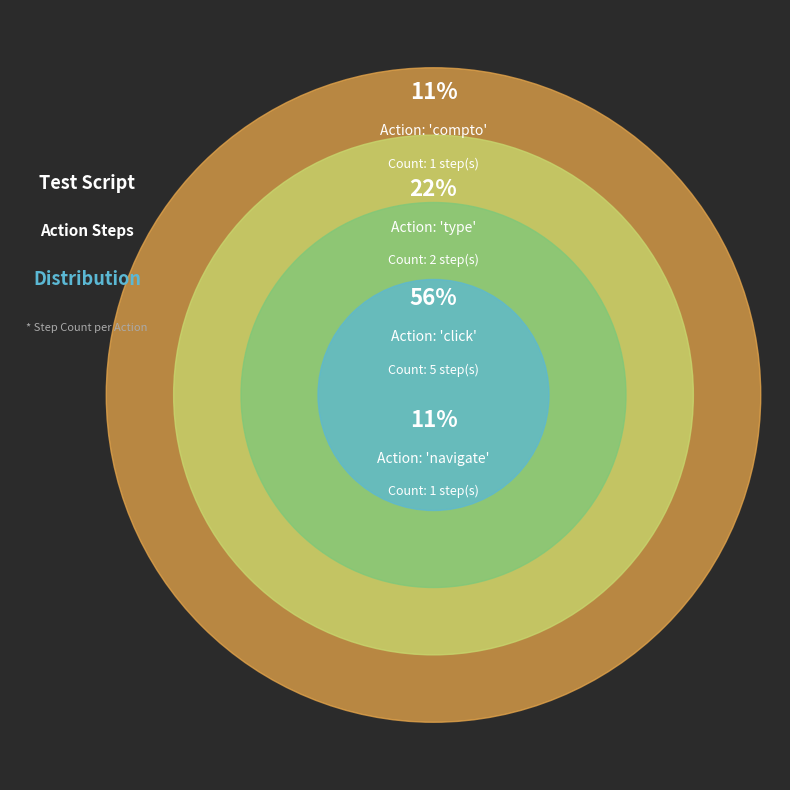

To the nearest percent, what percentage of the pie is navigate?

11%